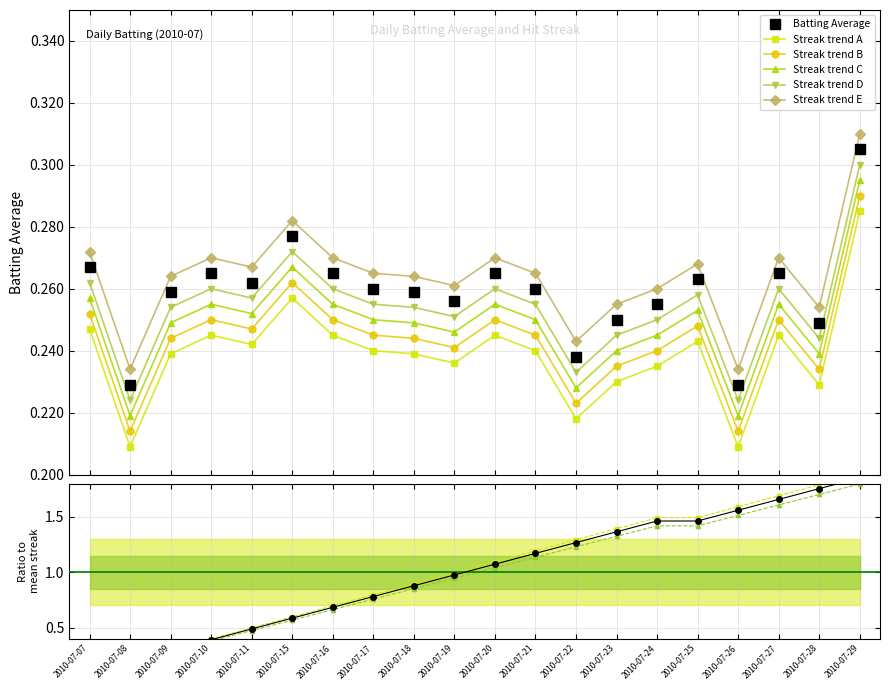

How many values in the Streak series are below 1?

10